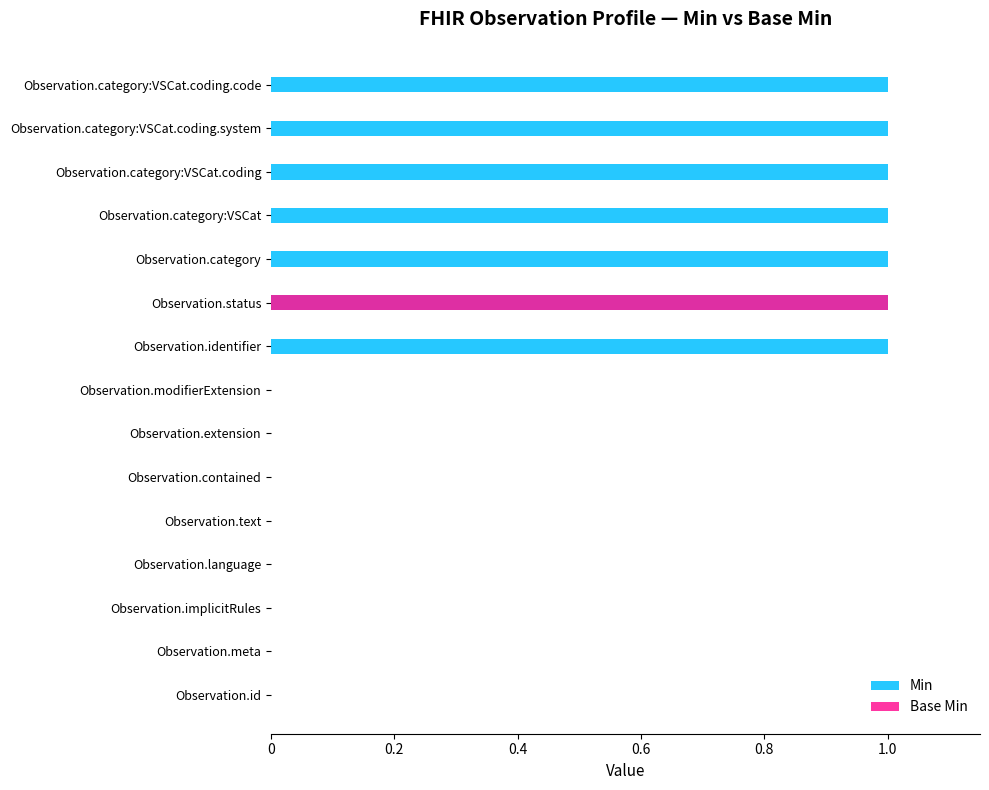

Are the bars horizontal?

Yes